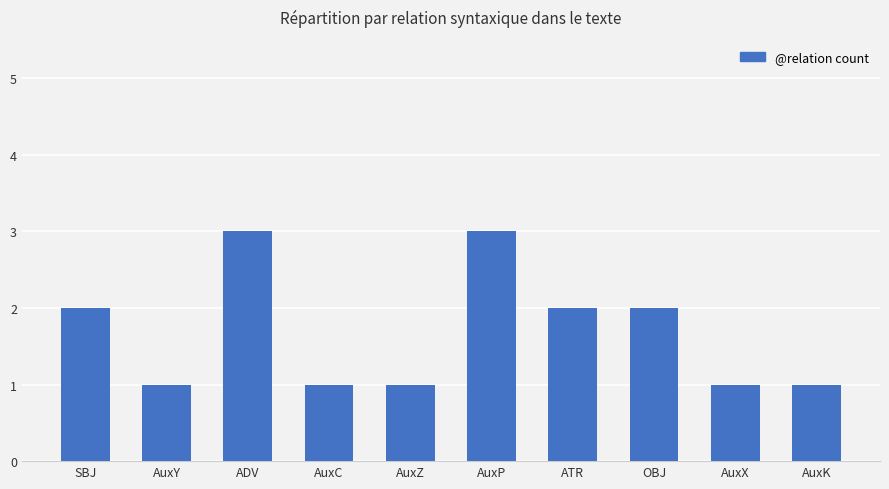

What is the approximate value at ADV?

3